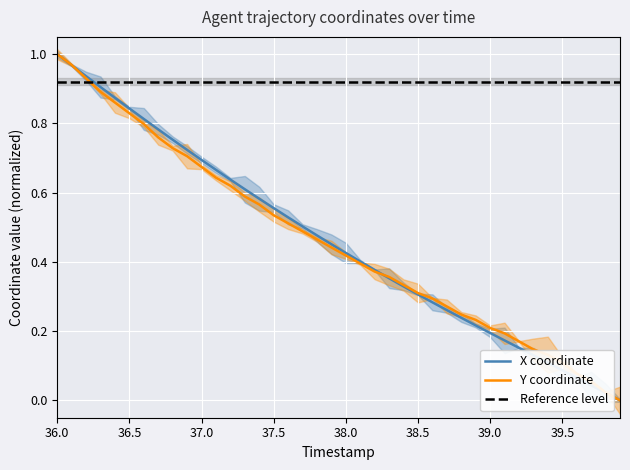

The X coordinate series shows 1.0 at 36.0. True or false?

True